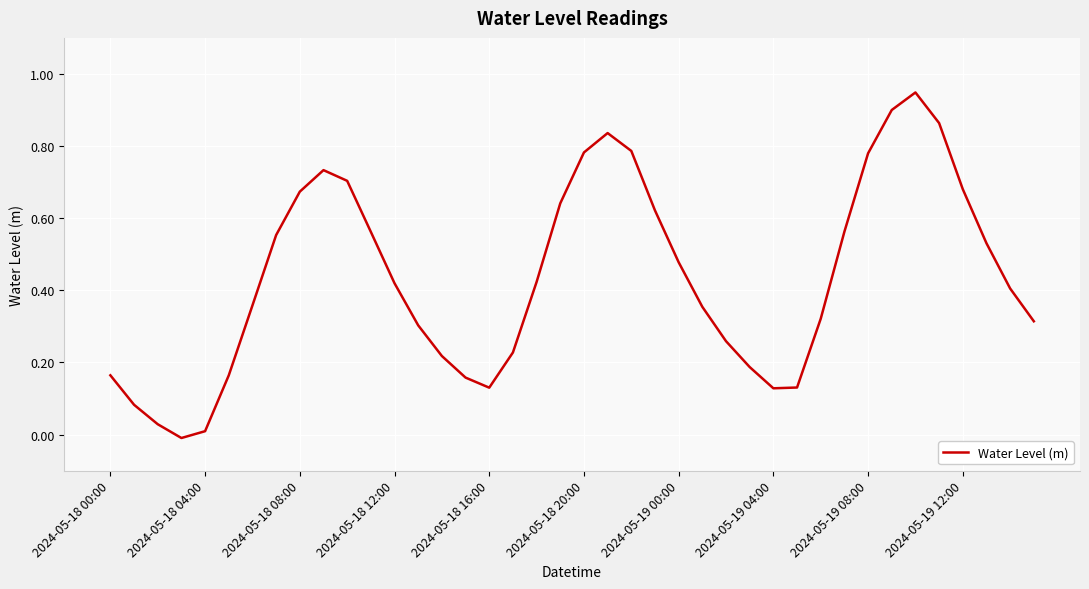

What is the sum of all values?

17.4